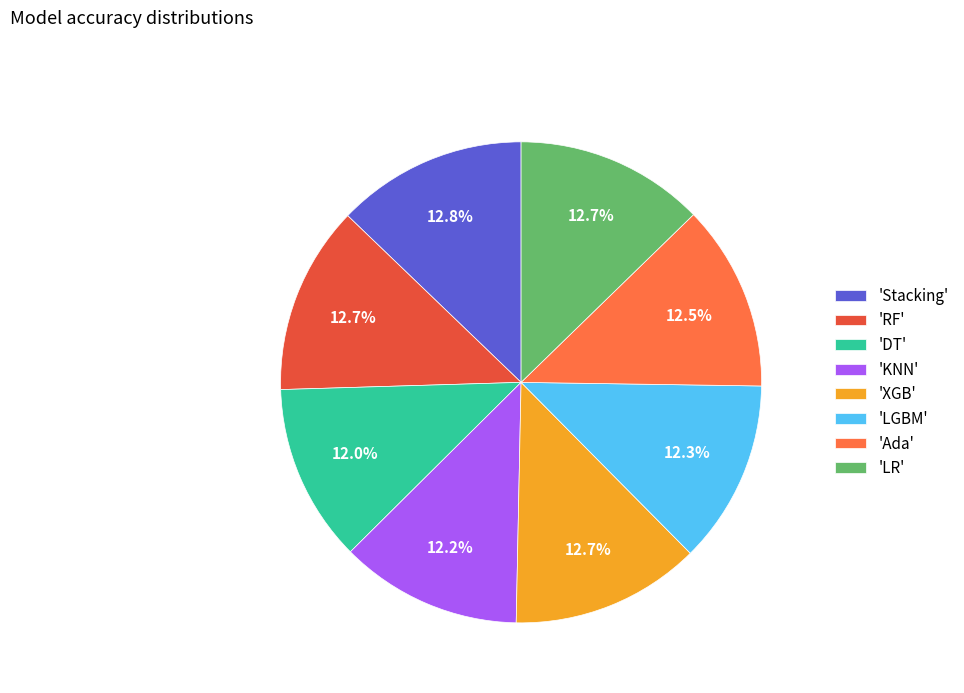

How much of the chart is everything except 'DT'?

88.0%